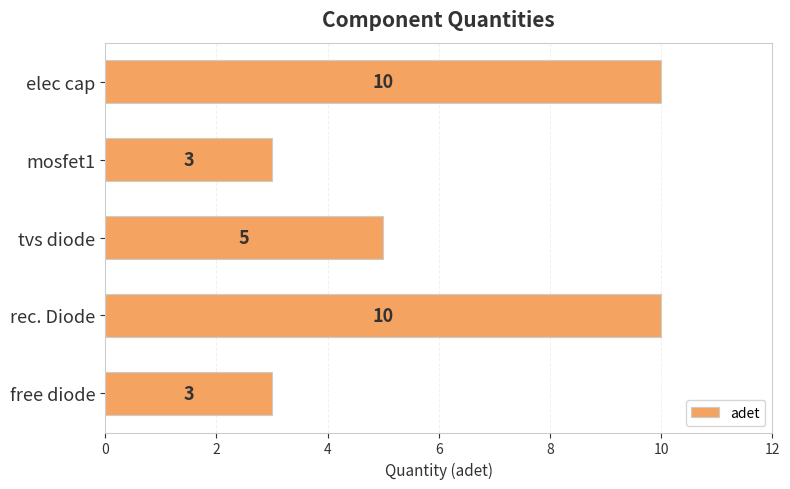

Does the chart contain any negative values?

No